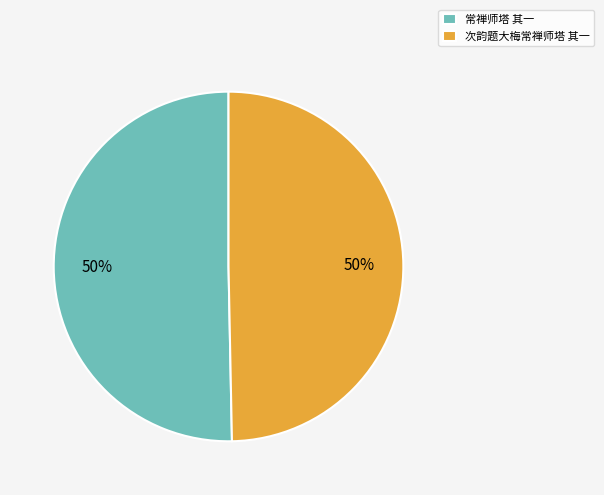

Is it true that 常禅师塔 其一 is 50% of the pie?

True